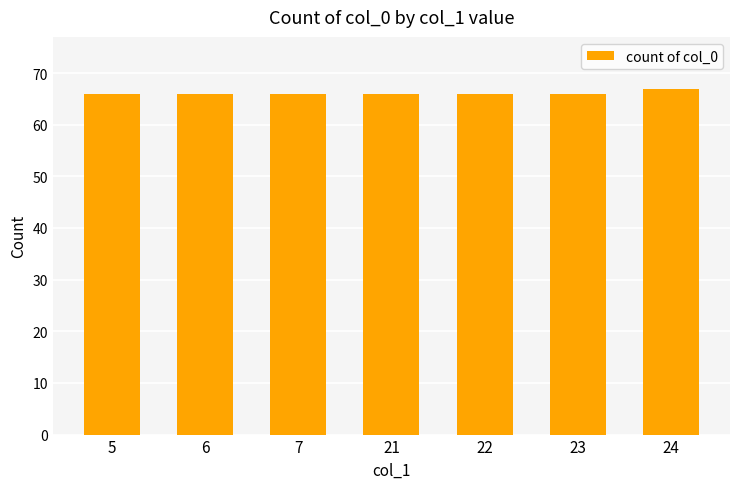

What is the sum of all values?

463